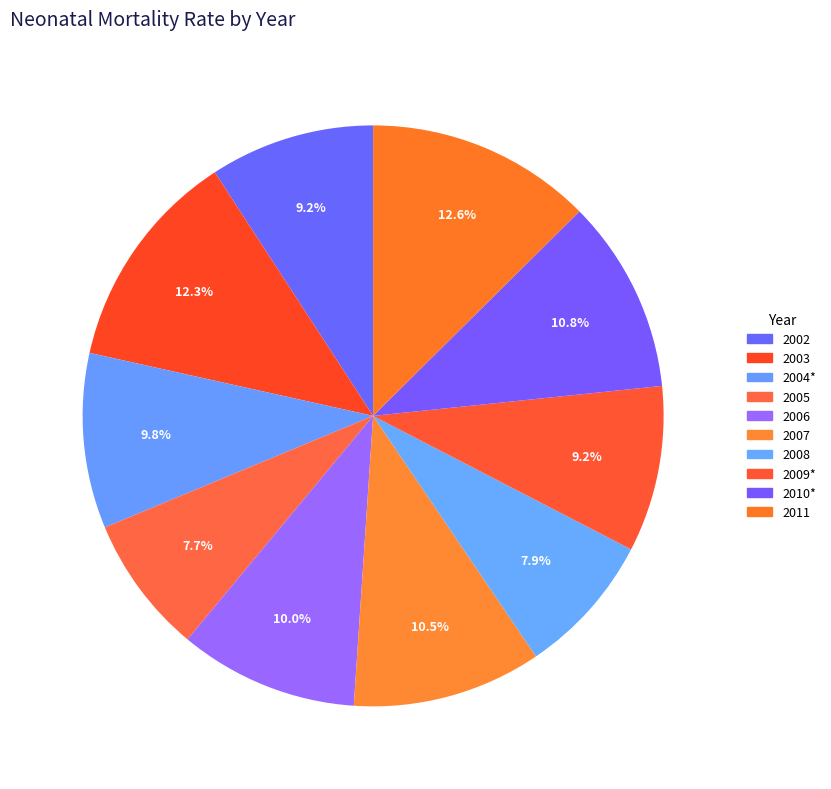

What percentage is the 2002 slice, to the nearest percent?

9%